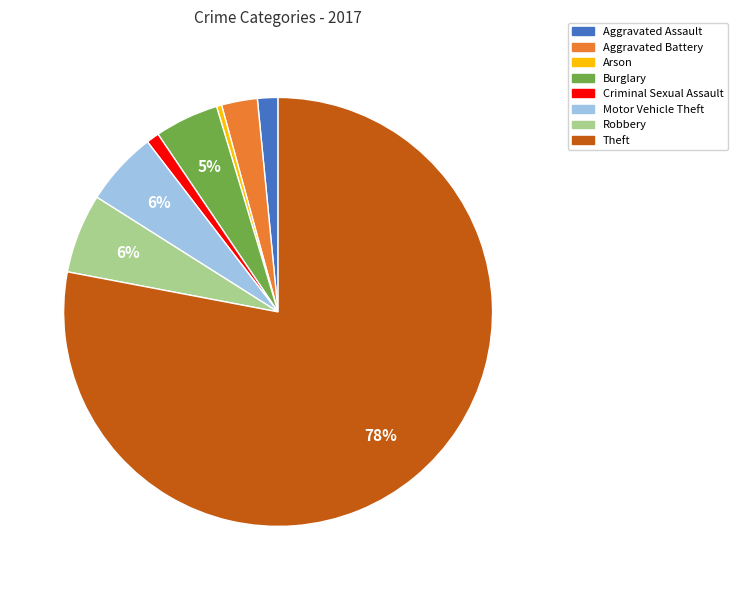

To the nearest percent, what is the combined percentage of Arson and Criminal Sexual Assault?

1%